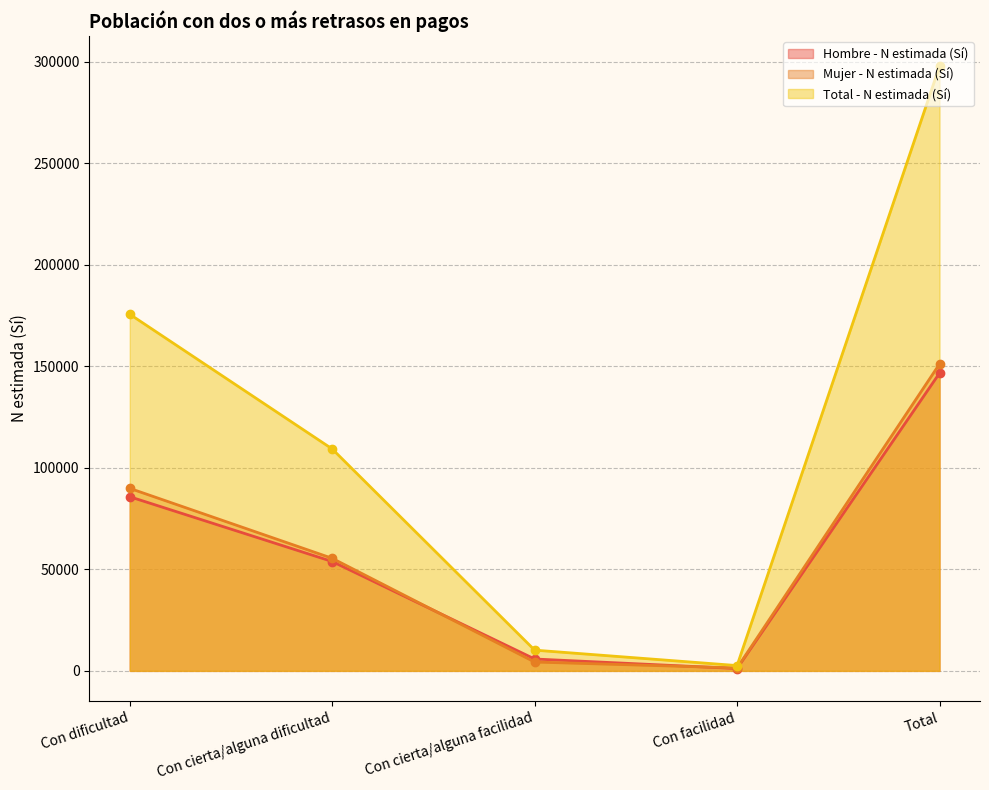

What is the greatest value displayed?

297877